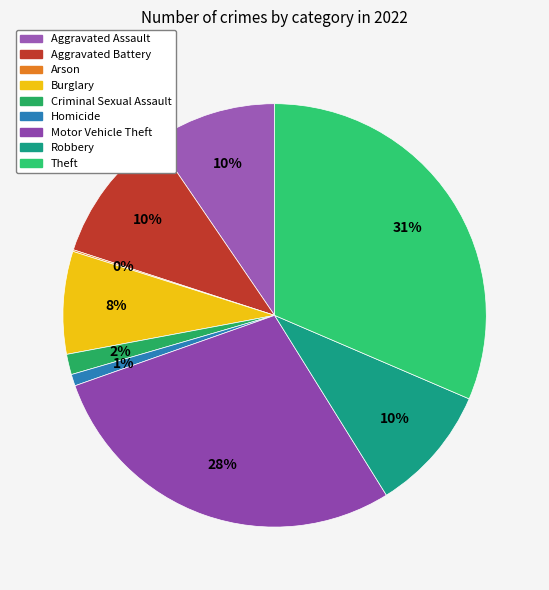

Rank the categories by value from highest to lowest.

Theft, Motor Vehicle Theft, Aggravated Battery, Robbery, Aggravated Assault, Burglary, Criminal Sexual Assault, Homicide, Arson